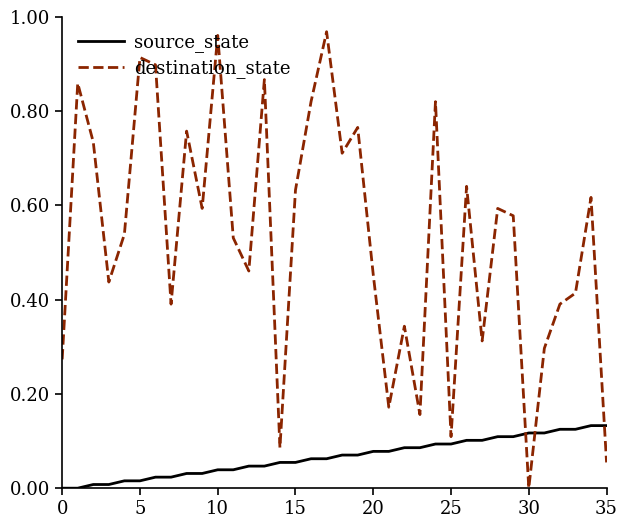

Which series has the largest total across all categories?

destination_state